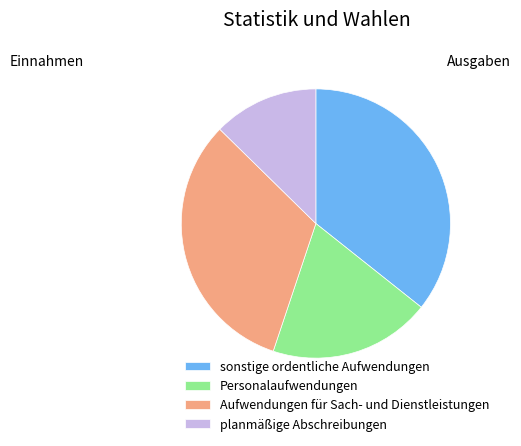

True or false: Aufwendungen für Sach- und Dienstleistungen accounts for 27% of the total.

False